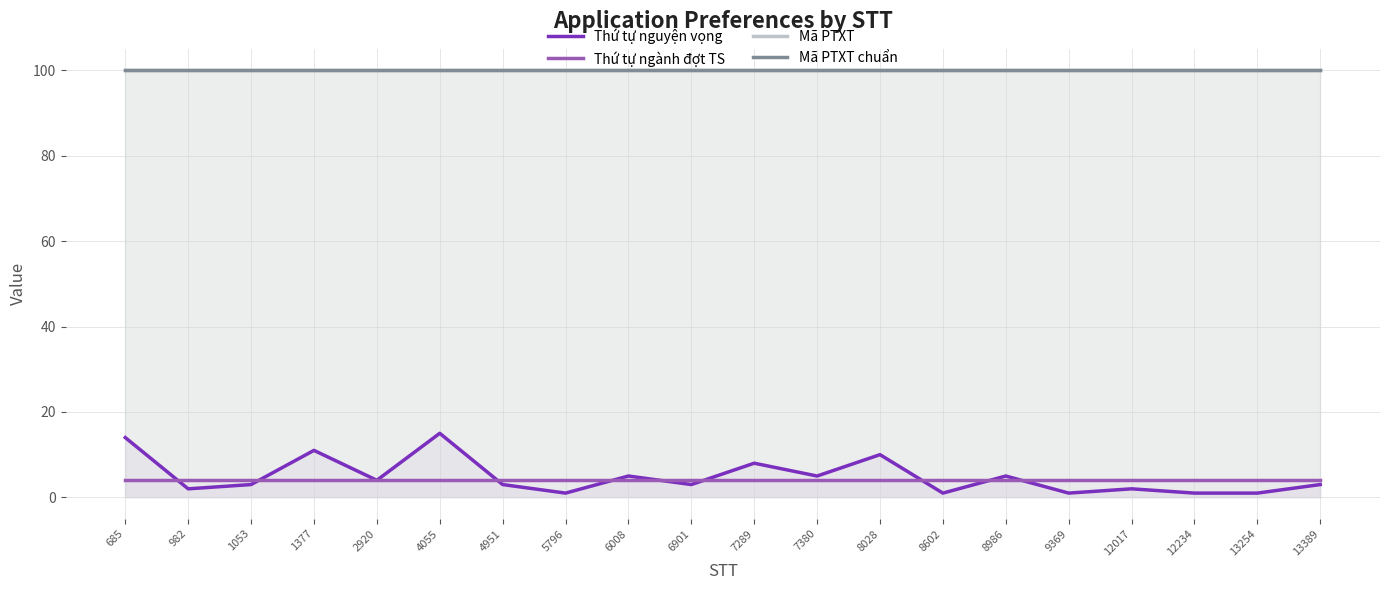

Does the chart display data point markers on the line(s)?

No